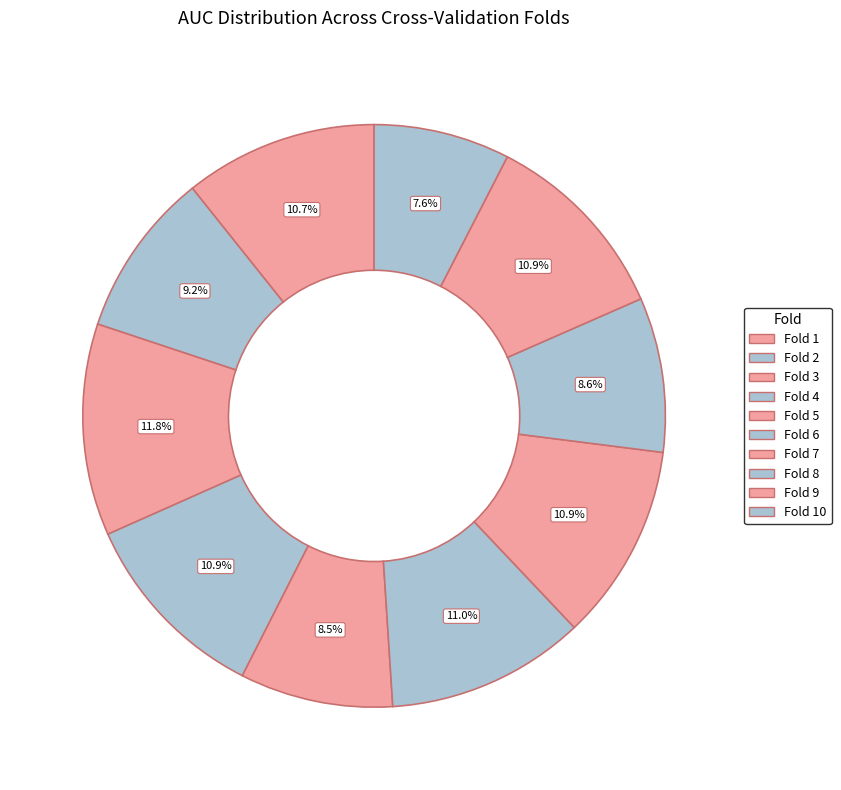

Does any single category account for the majority?

No